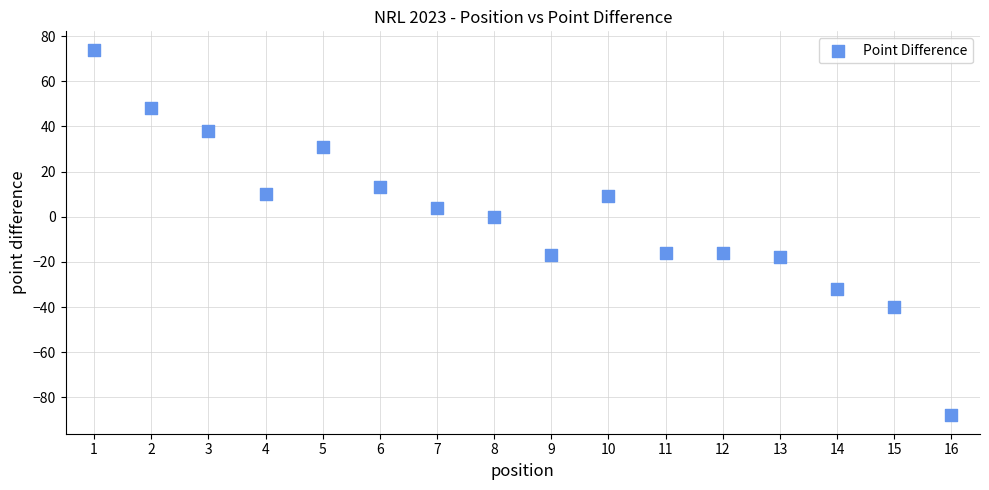

What is the range of Y values (max minus min)?

162